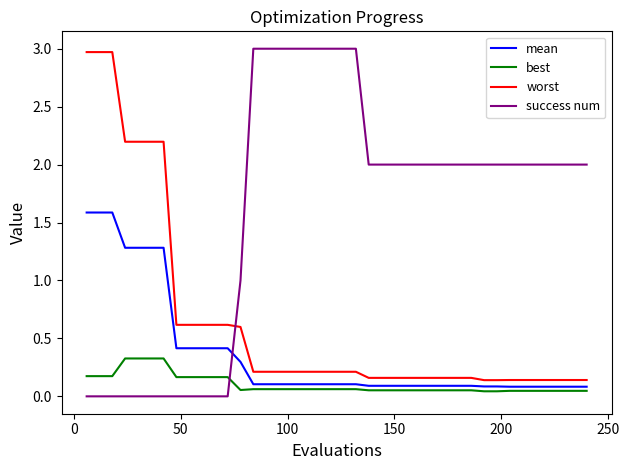

What is the maximum value for worst?

3.0